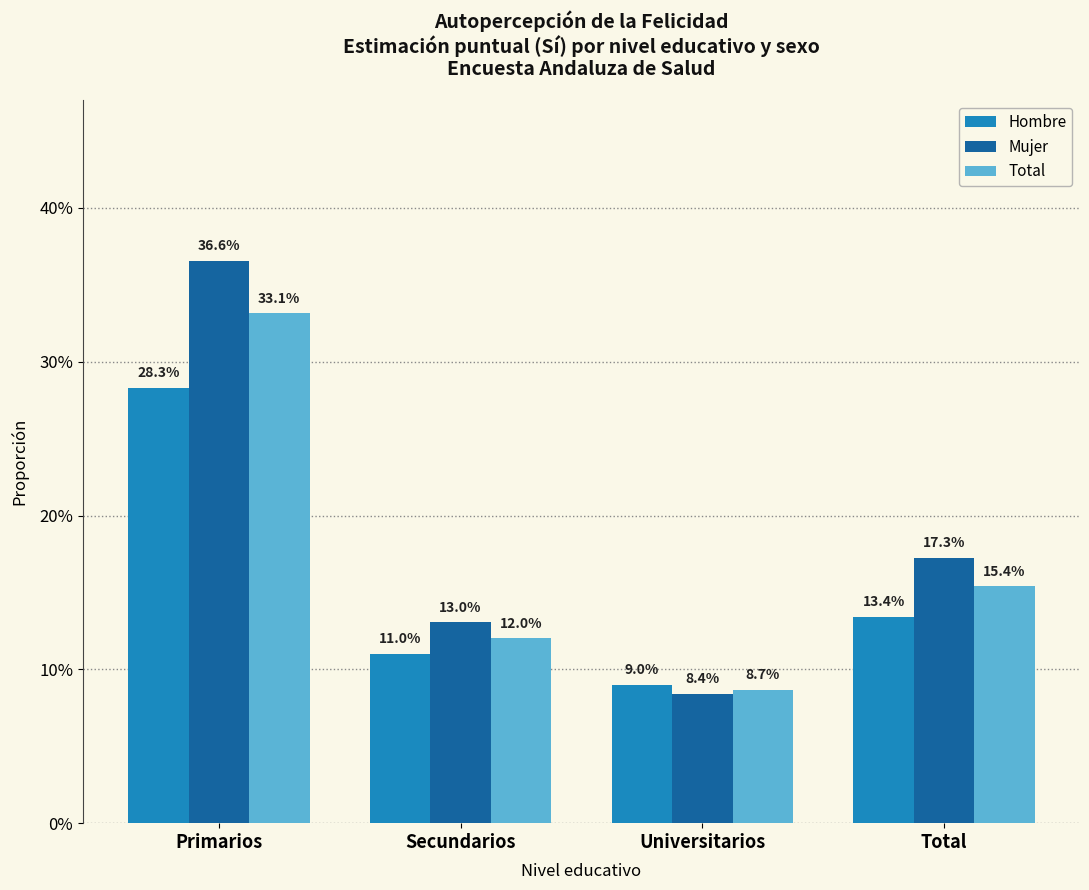

What is the value of the Hombre bar at the 2nd from the left?

0.1